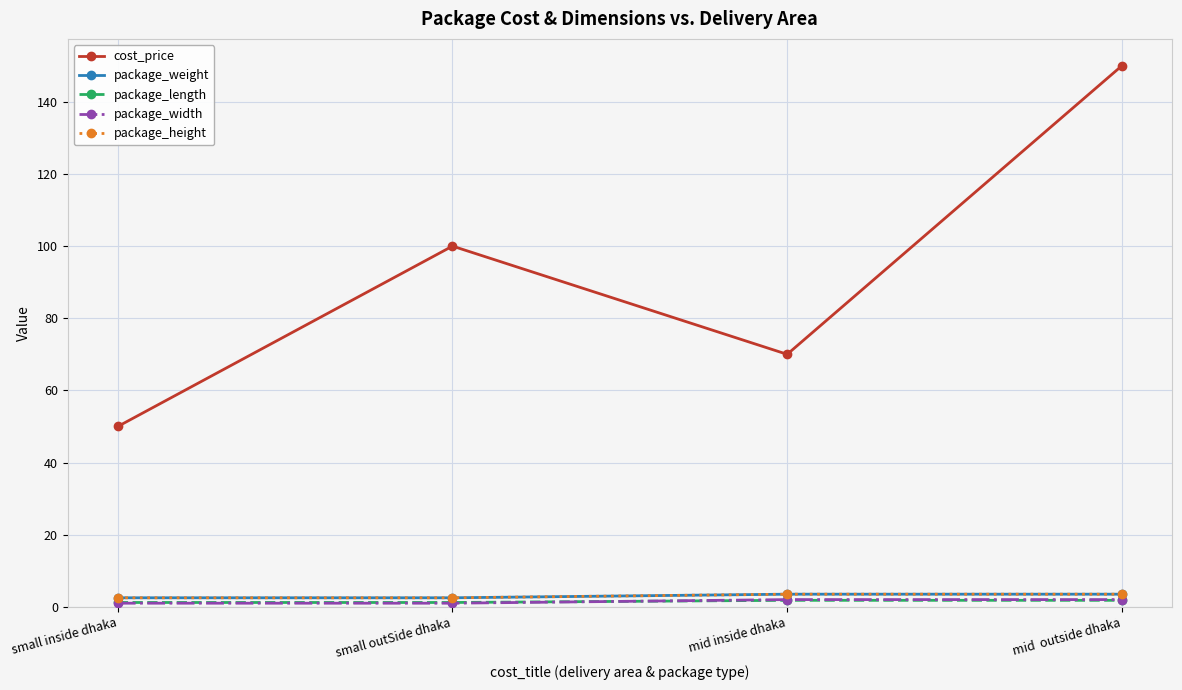

What is the average value of the package_length series?

1.5